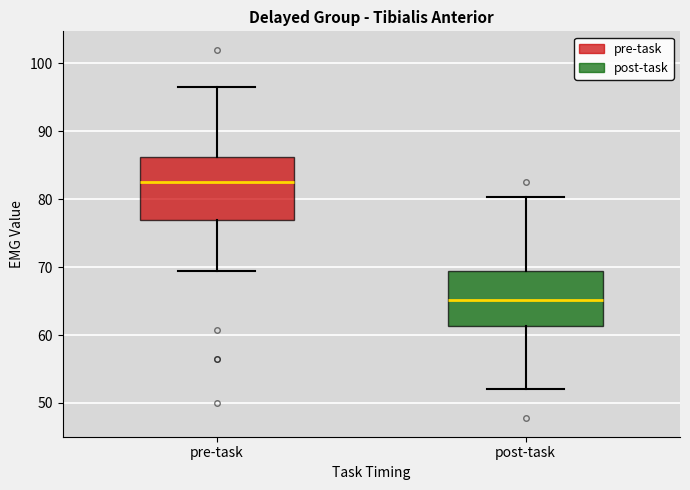

Which box's median line is the highest?

pre-task